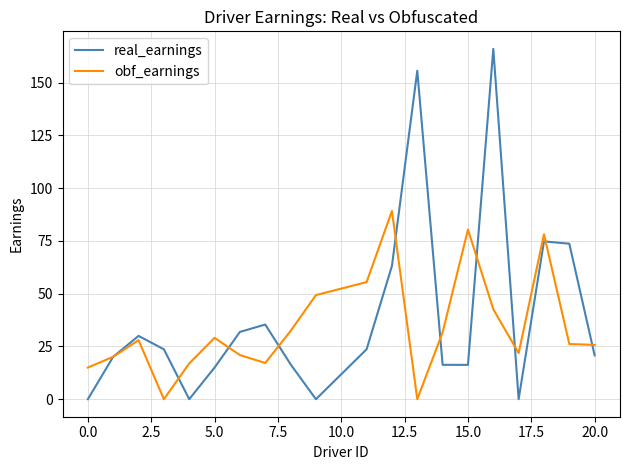

Rank the series by their maximum value, from lowest to highest.

obf_earnings, real_earnings